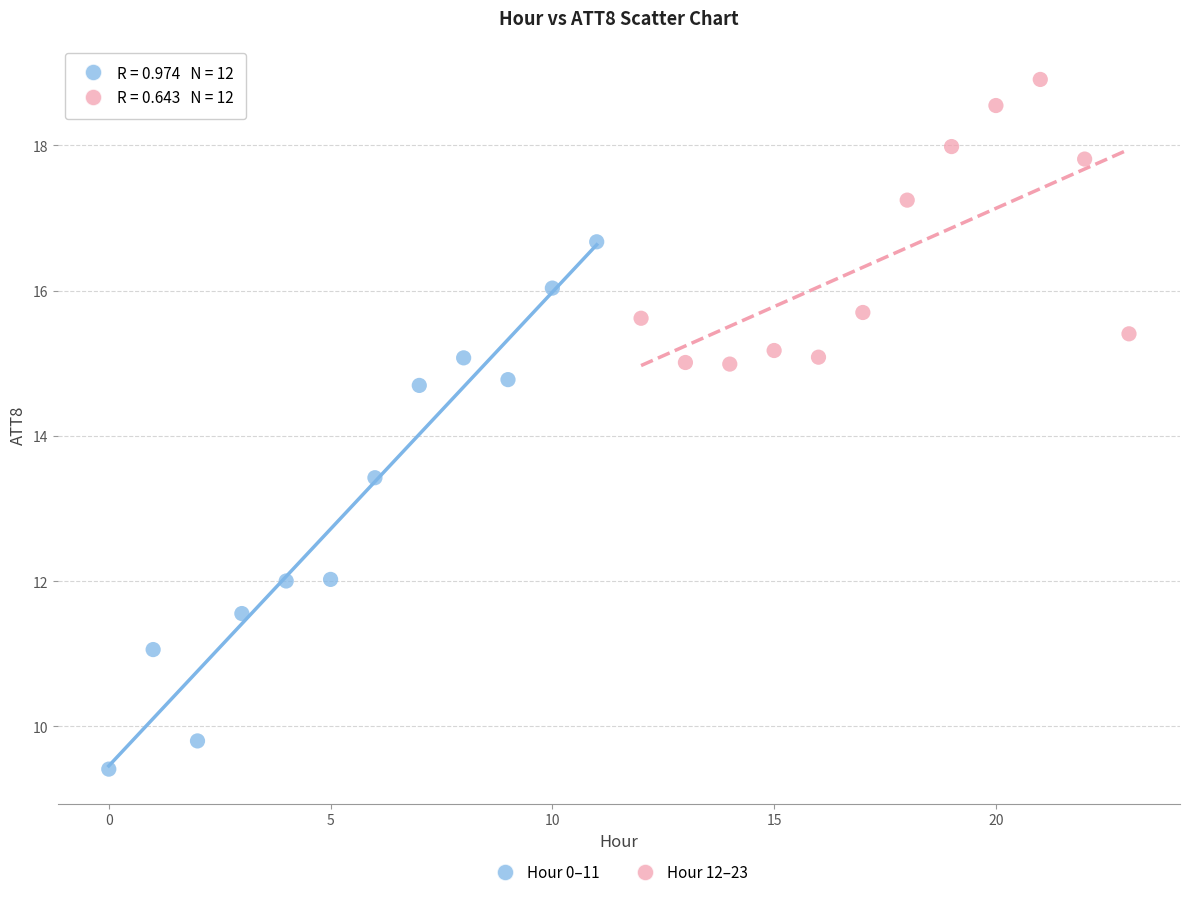

Which series contains the highest Y value?

Hour 12–23